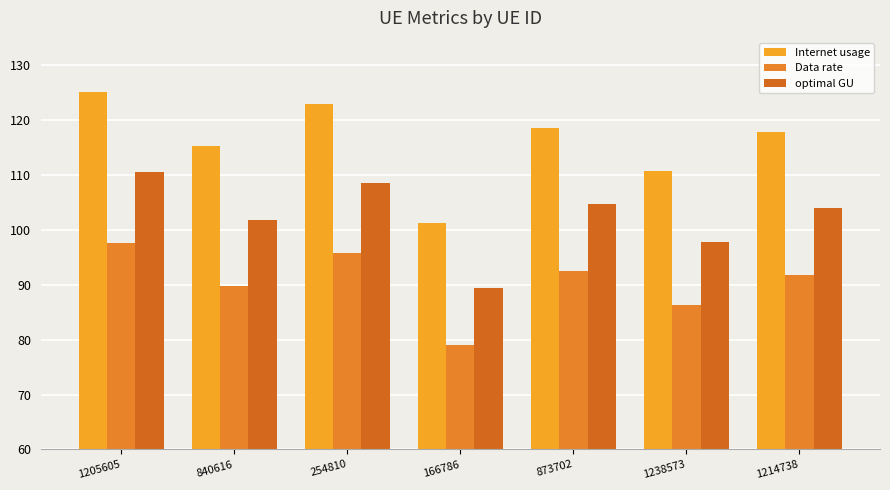

Reading left to right, what are all the values shown in this chart?

Internet usage: 1205605=125.1	840616=115.2	254810=122.9	166786=101.3	873702=118.6	1238573=110.8	1214738=117.8
Data rate: 1205605=97.6	840616=89.9	254810=95.8	166786=79.0	873702=92.5	1238573=86.4	1214738=91.9
optimal GU: 1205605=110.5	840616=101.8	254810=108.5	166786=89.4	873702=104.8	1238573=97.9	1214738=104.0